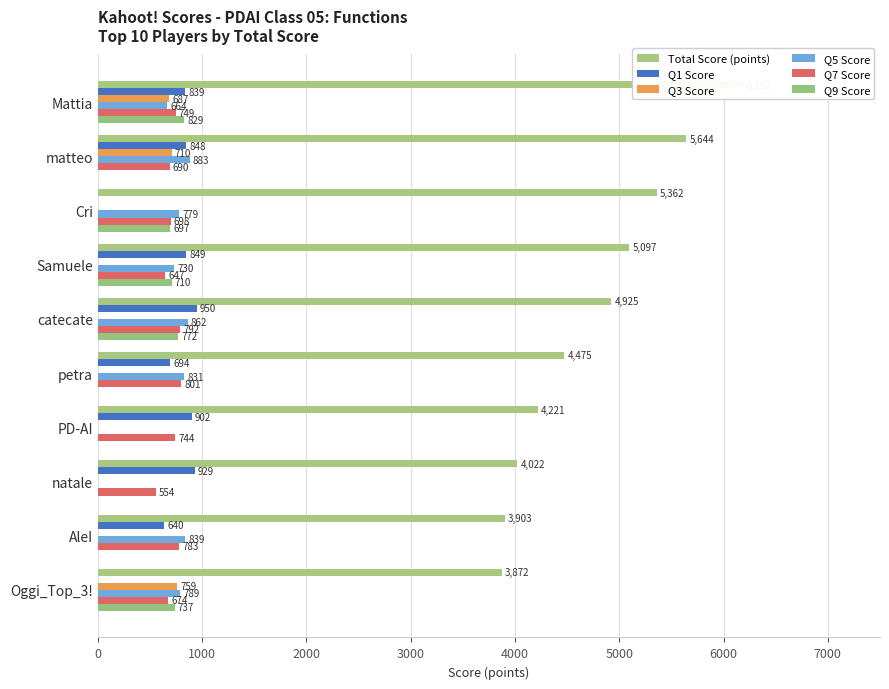

What is the highest value of the Q7 Score series?

801